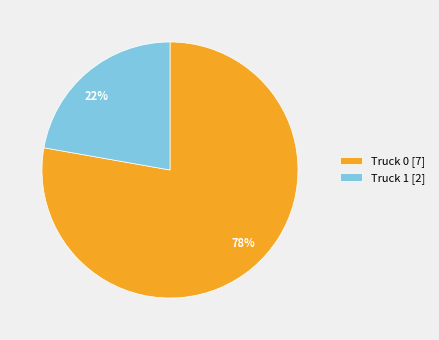

Which slice is the smallest?

Truck 1